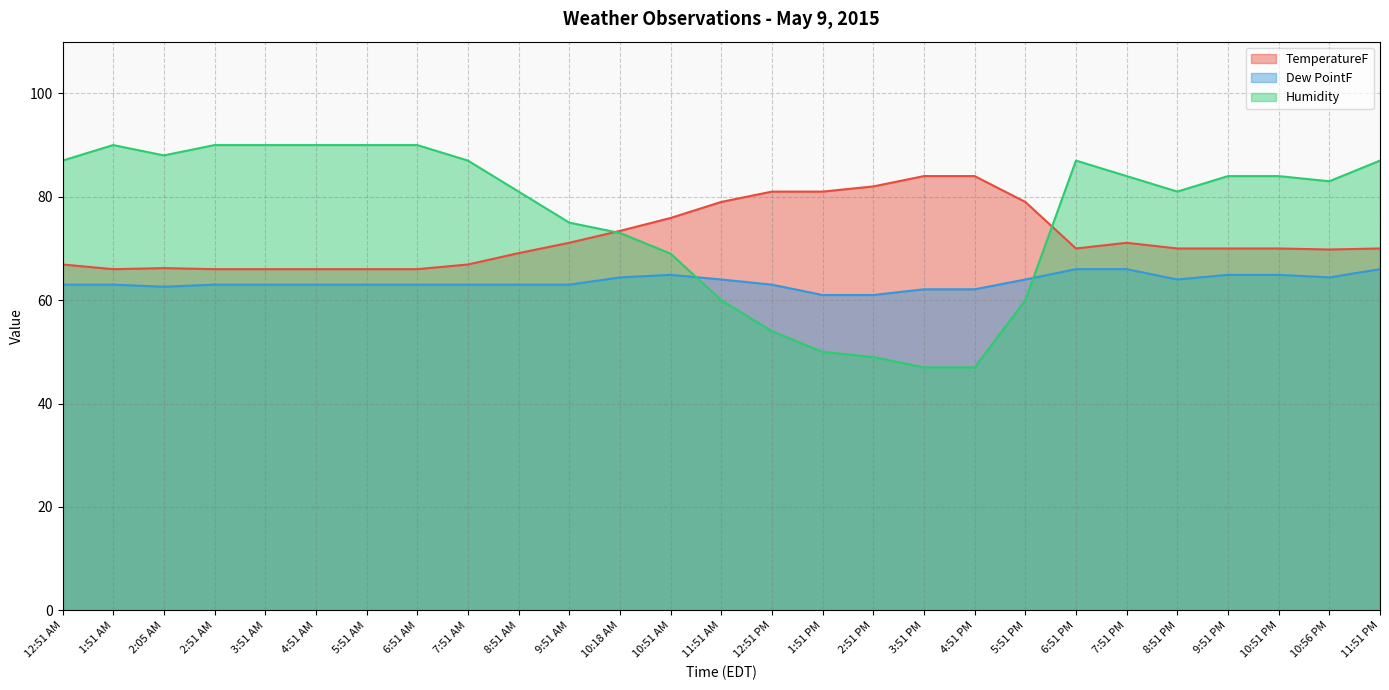

How many distinct data groups are displayed?

3